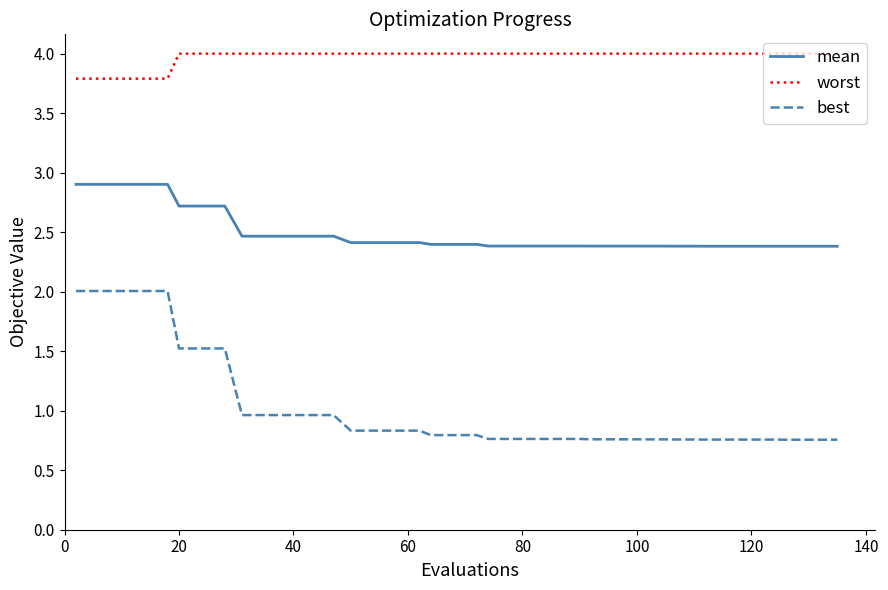

What is the greatest value displayed?

4.0